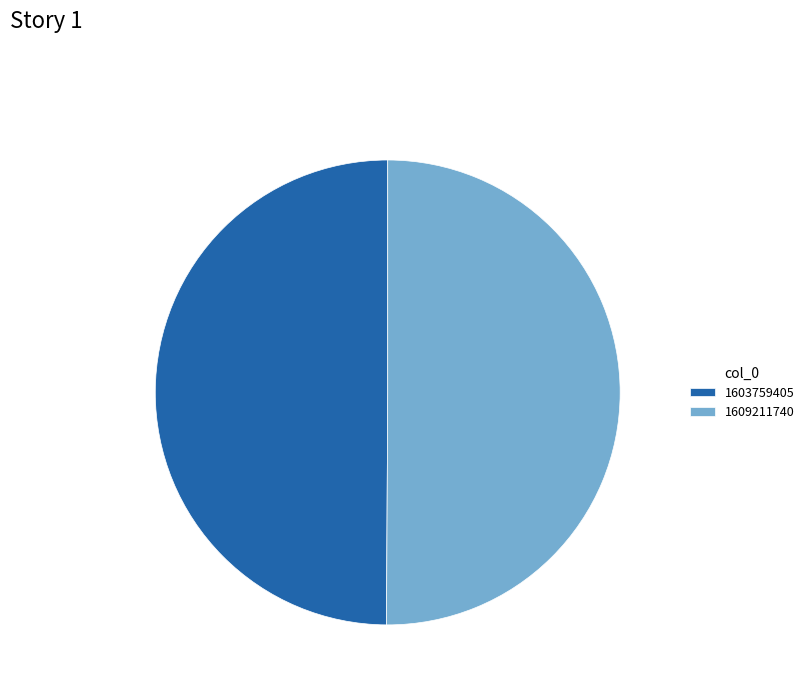

True or false: 1609211740 accounts for 57% of the total.

False